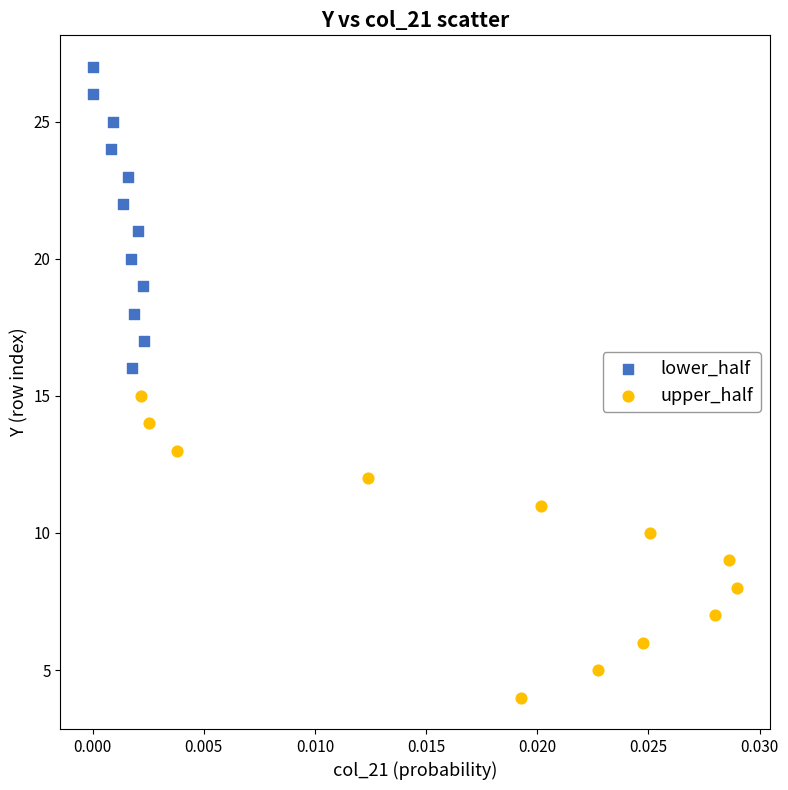

Which series reaches the minimum Y coordinate?

upper_half